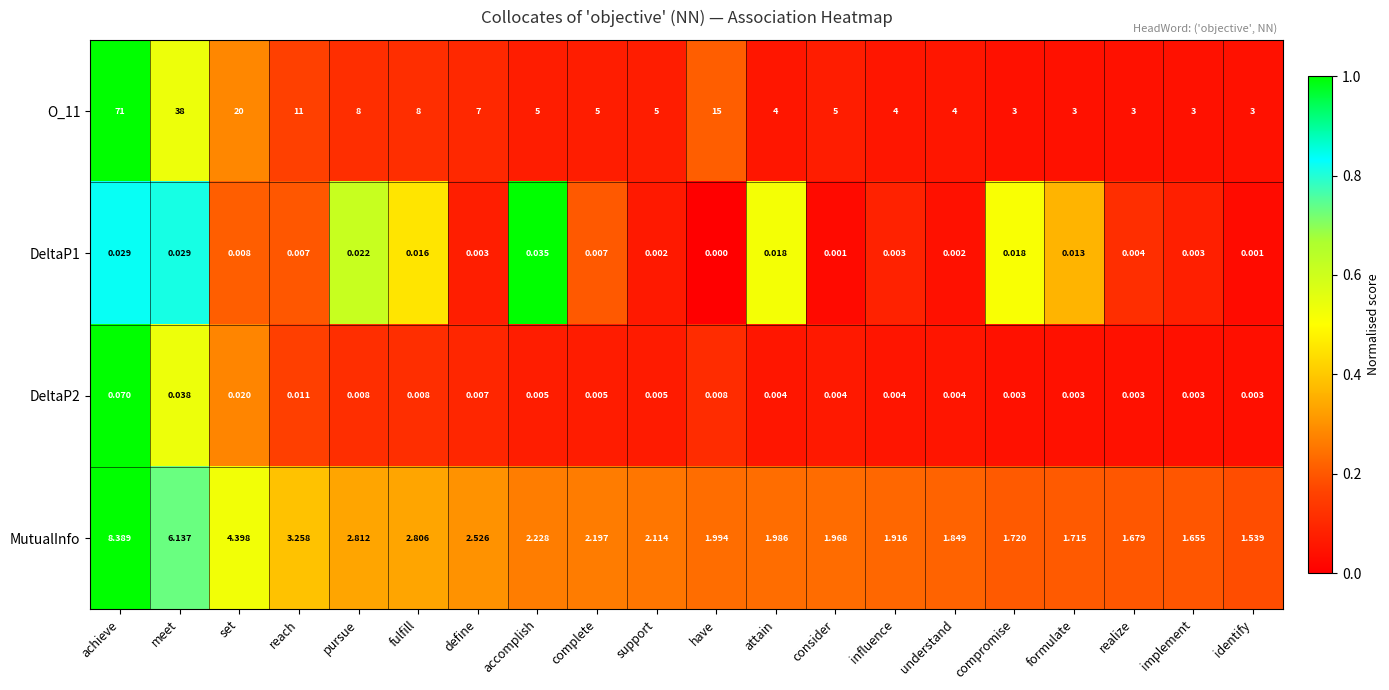

At how many categories does at least one series exceed 0?

20